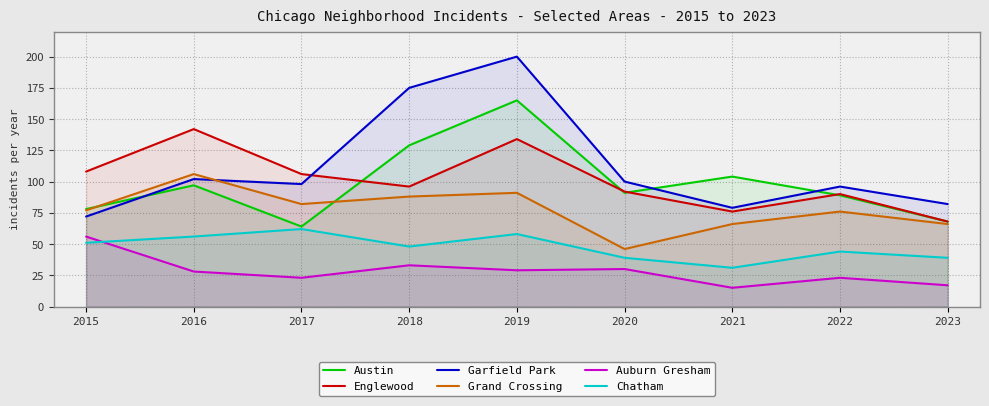

Rank the categories by Auburn Gresham value from lowest to highest.

2021, 2023, 2017, 2022, 2016, 2019, 2020, 2018, 2015